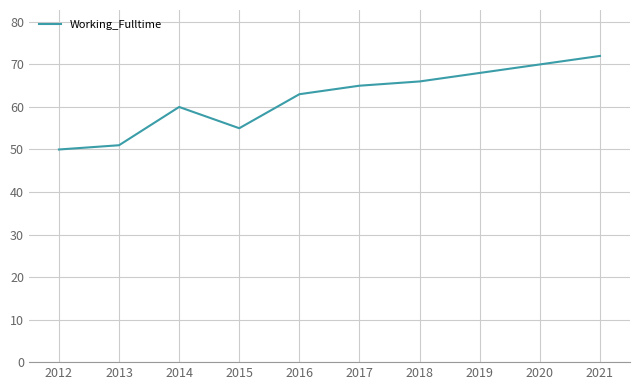

What is the difference between the values at 2019 and 2015?

13